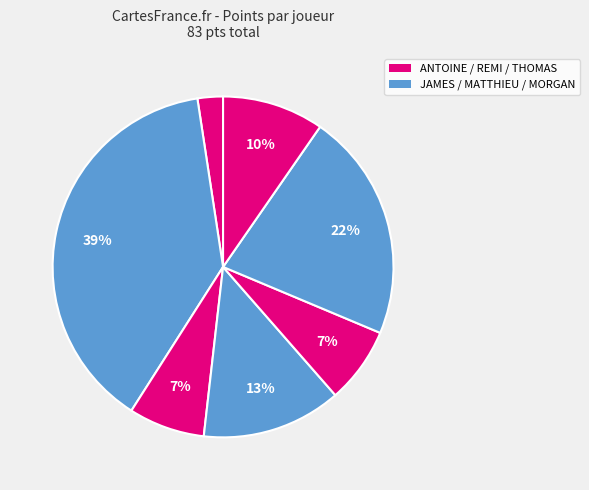

How many slices are in this pie chart?

7